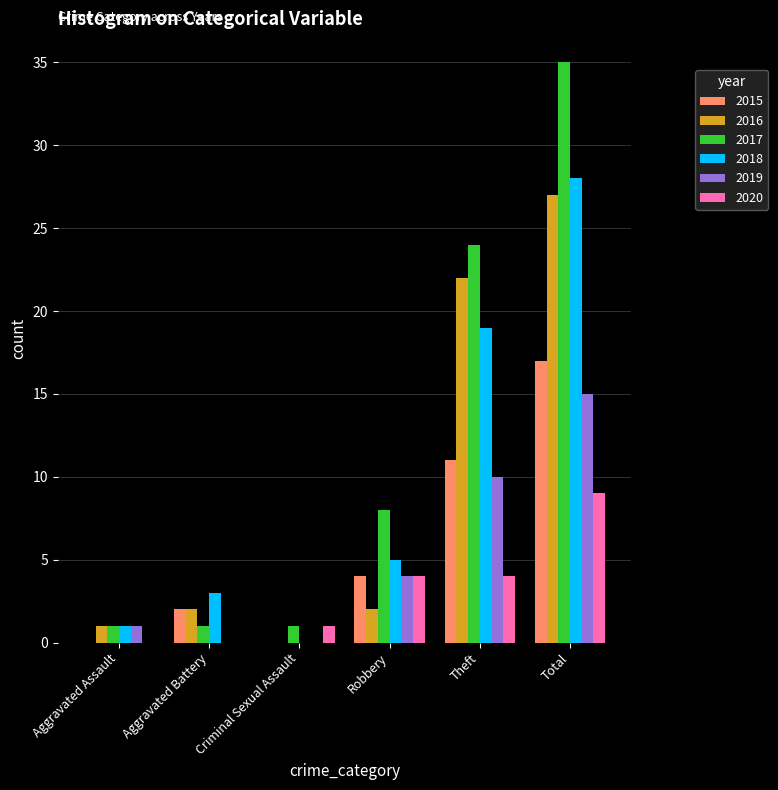

At which label is 2016 closest to 13?

Theft